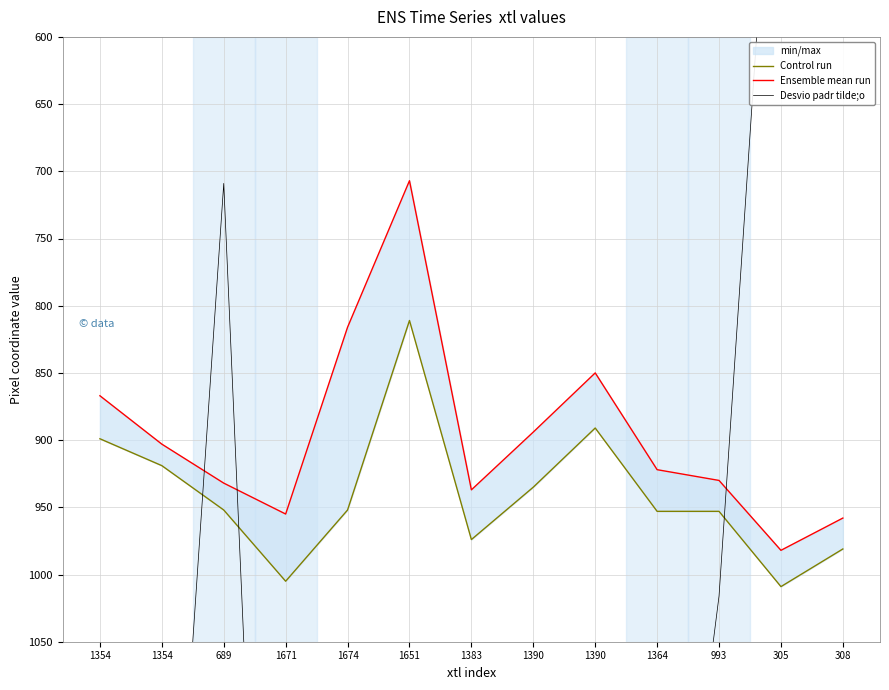

Where does the Desvio padr tilde;o series first go above 1390?

1671